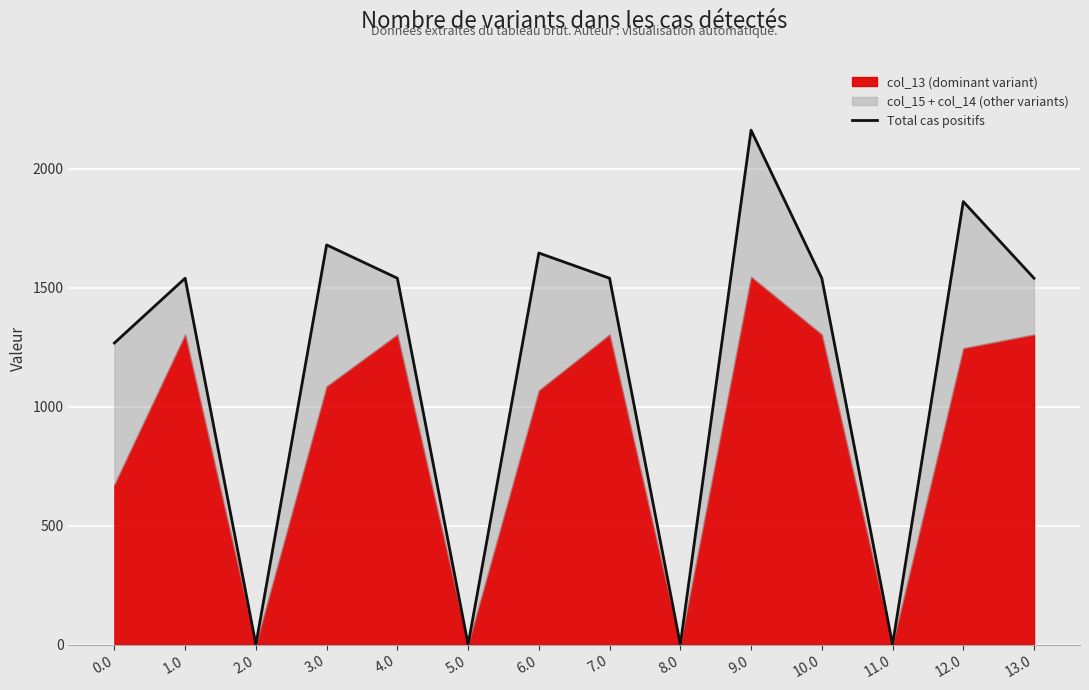

What position from the left is 4.0?

5